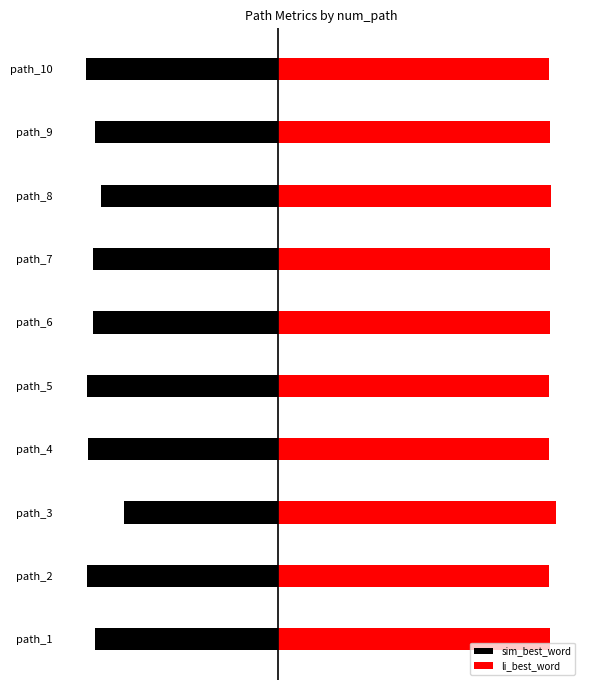

What is the sum of the li_best_word values at path_10 and path_2?

1.2